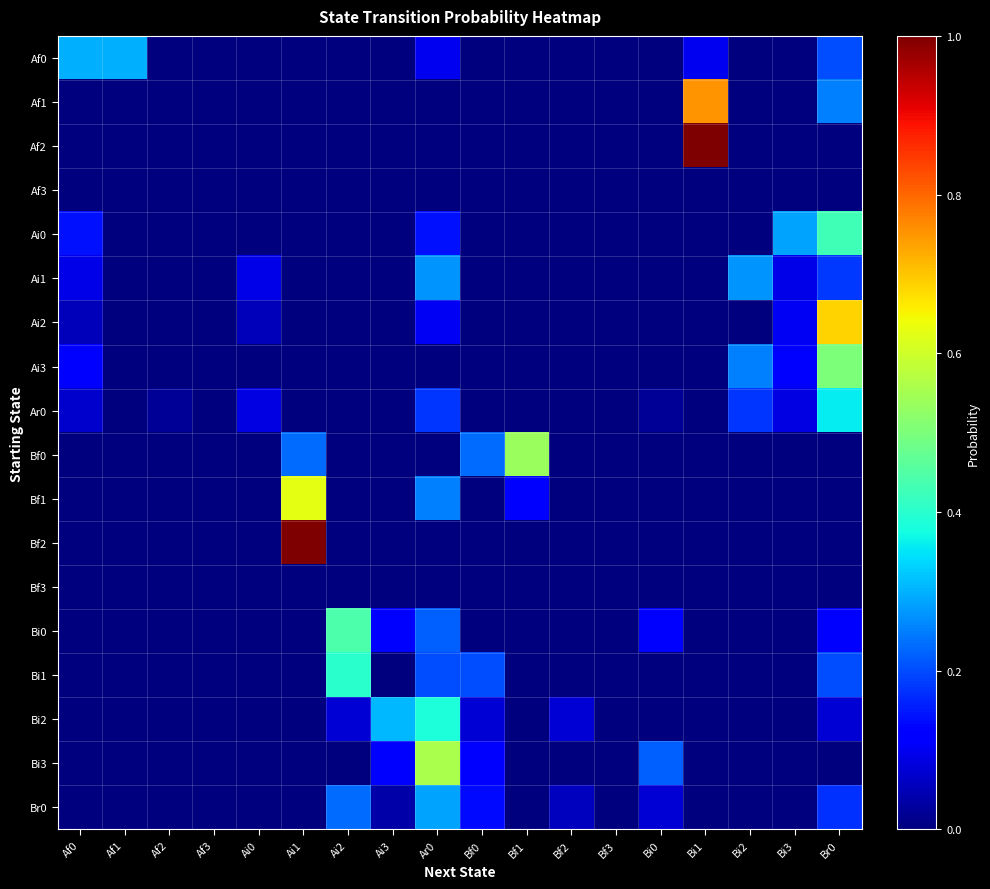

What is the total value across all series at Ai3?

0.6